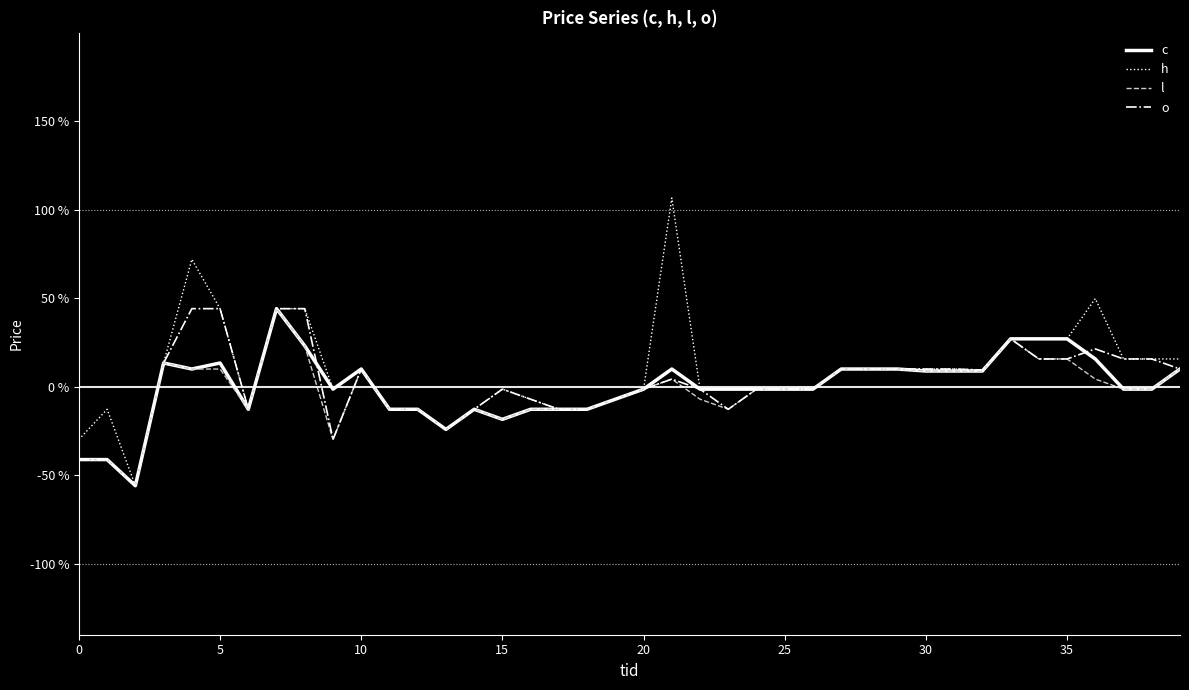

Which series has the widest spread of values?

h